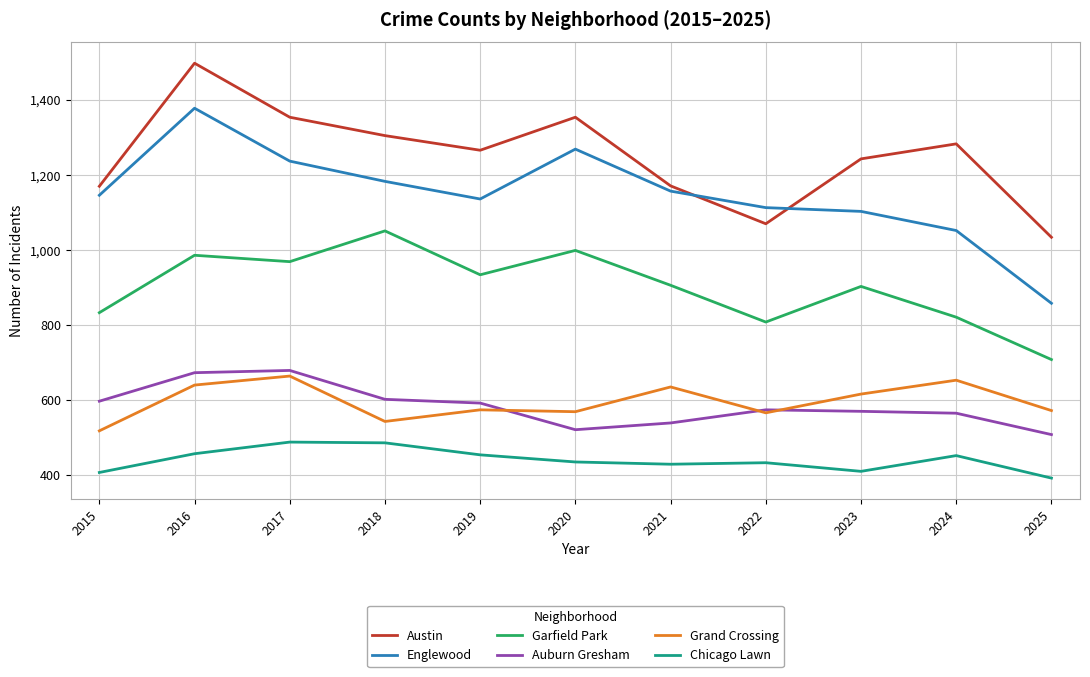

At how many categories does at least one series exceed 692?

11